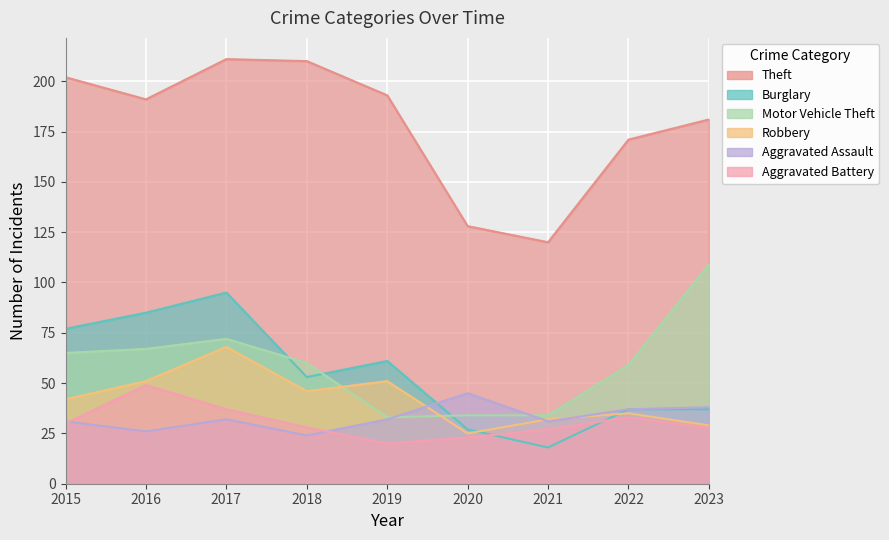

Where is the first local maximum for Robbery?

2017